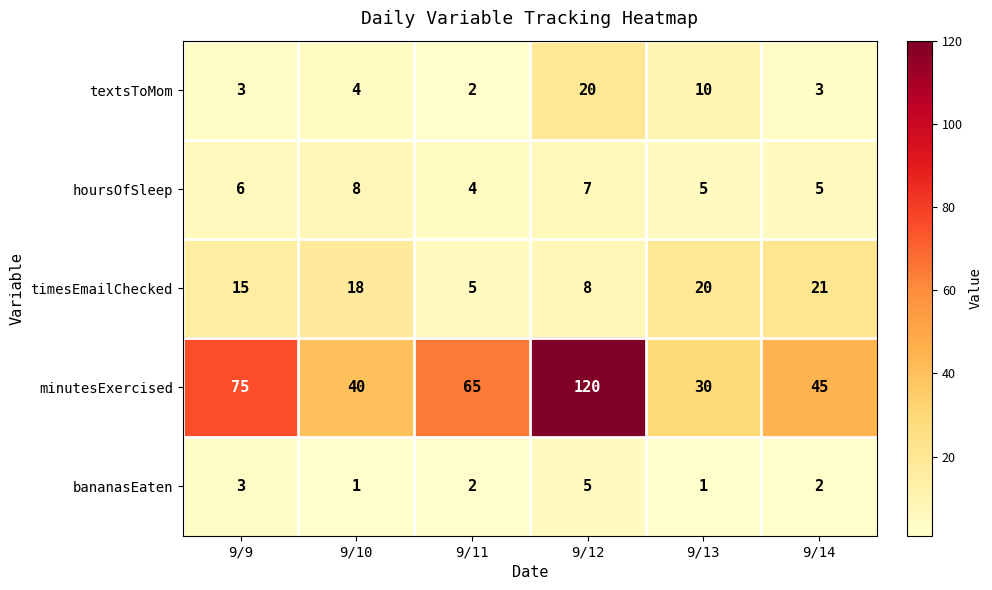

Is it true that timesEmailChecked equals 28 at 9/10?

False